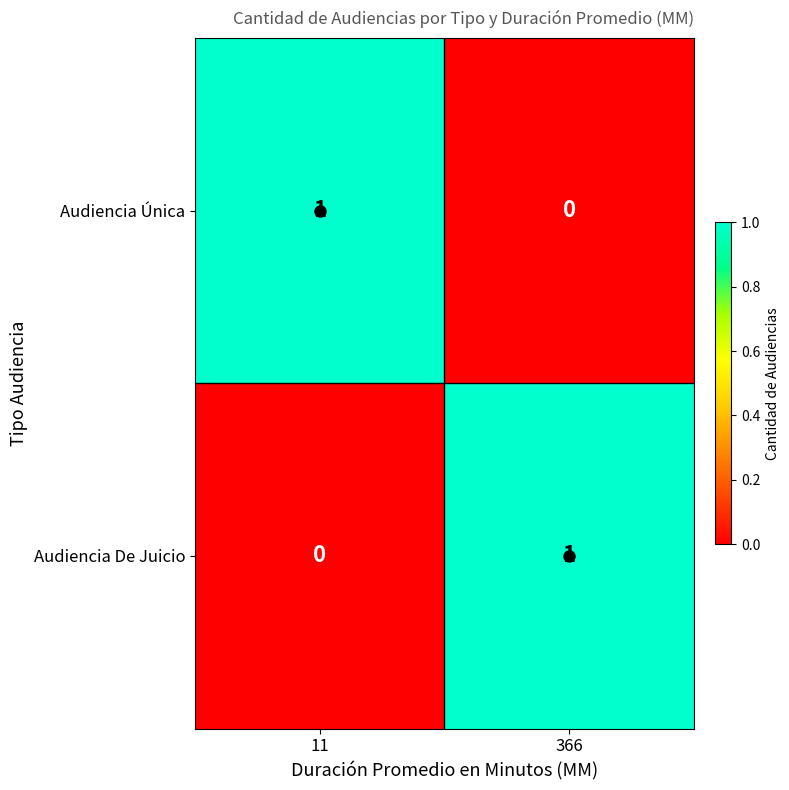

What is the difference between the highest and lowest values at 11?

1